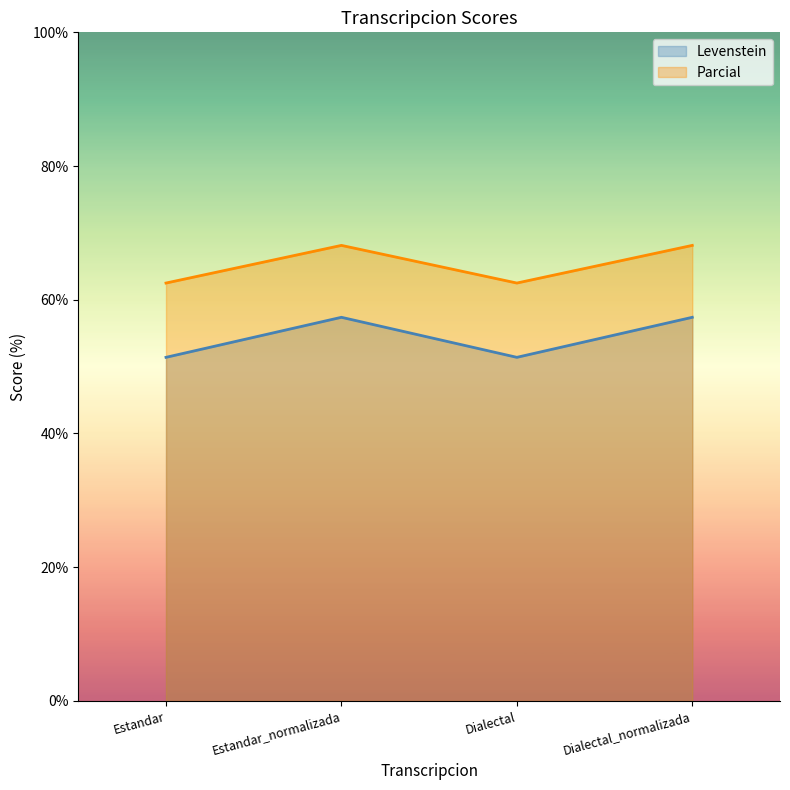

Is the value of Parcial at Estandar greater than the value of Levenstein at Dialectal_normalizada?

Yes